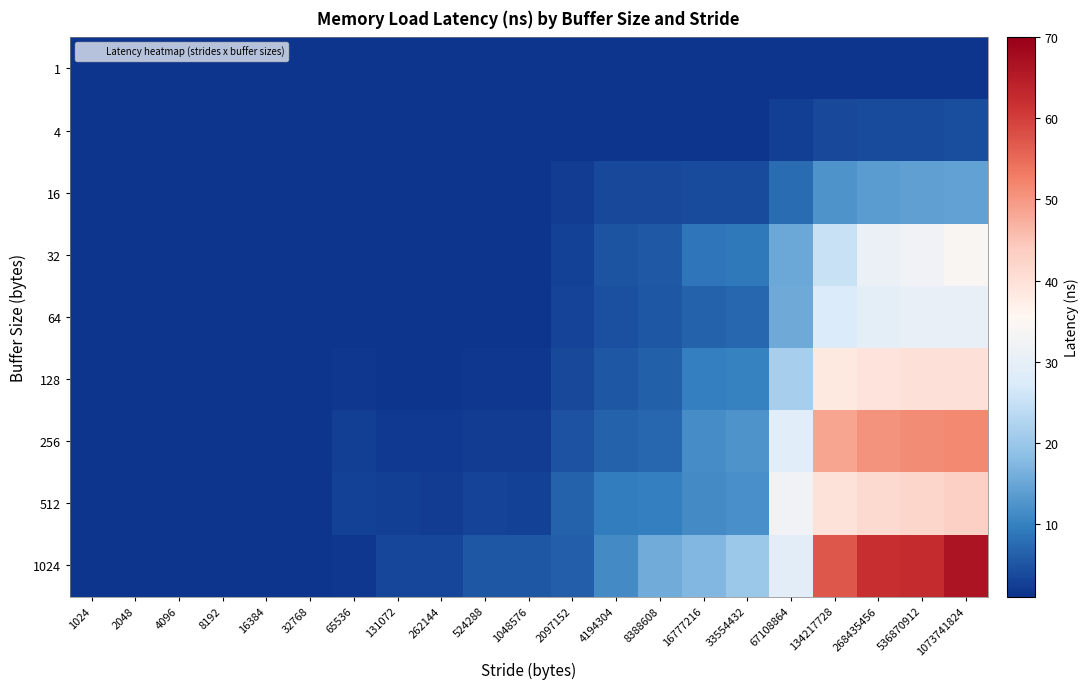

Reading left to right, extract all data points from this chart.

1: 1024=1.3	2048=1.3	4096=1.3	8192=1.3	16384=1.3	32768=1.3	65536=1.3	131072=1.3	262144=1.3	524288=1.3	1048576=1.3	2097152=1.3	4194304=1.3	8388608=1.3	16777216=1.3	33554432=1.3	67108864=1.3	134217728=1.4	268435456=1.4	536870912=1.4	1073741824=1.4
4: 1024=1.3	2048=1.3	4096=1.3	8192=1.3	16384=1.3	32768=1.3	65536=1.3	131072=1.3	262144=1.3	524288=1.3	1048576=1.3	2097152=1.3	4194304=1.4	8388608=1.4	16777216=1.4	33554432=1.4	67108864=2.4	134217728=3.6	268435456=3.8	536870912=3.9	1073741824=4.0
16: 1024=1.3	2048=1.3	4096=1.3	8192=1.3	16384=1.3	32768=1.3	65536=1.3	131072=1.3	262144=1.3	524288=1.3	1048576=1.3	2097152=2.2	4194304=3.4	8388608=3.6	16777216=3.8	33554432=3.8	67108864=7.7	134217728=12.4	268435456=13.6	536870912=14.1	1073741824=14.4
32: 1024=1.3	2048=1.3	4096=1.3	8192=1.3	16384=1.3	32768=1.3	65536=1.4	131072=1.4	262144=1.3	524288=1.4	1048576=1.3	2097152=2.9	4194304=4.9	8388608=5.5	16777216=8.6	33554432=9.1	67108864=15.3	134217728=25.2	268435456=30.8	536870912=32.4	1073741824=33.9
64: 1024=1.3	2048=1.3	4096=1.3	8192=1.3	16384=1.3	32768=1.3	65536=1.4	131072=1.4	262144=1.4	524288=1.4	1048576=1.4	2097152=3.1	4194304=4.5	8388608=5.1	16777216=6.5	33554432=7.1	67108864=15.4	134217728=27.8	268435456=29.6	536870912=30.4	1073741824=30.5
128: 1024=1.3	2048=1.3	4096=1.3	8192=1.3	16384=1.3	32768=1.3	65536=1.6	131072=1.5	262144=1.5	524288=1.6	1048576=1.6	2097152=3.7	4194304=5.2	8388608=6.2	16777216=9.7	33554432=10.0	67108864=21.3	134217728=38.2	268435456=39.4	536870912=40.0	1073741824=40.0
256: 1024=1.3	2048=1.3	4096=1.3	8192=1.3	16384=1.3	32768=1.3	65536=2.5	131072=2.1	262144=1.9	524288=2.2	1048576=2.1	2097152=4.7	4194304=6.6	8388608=7.1	16777216=11.7	33554432=12.4	67108864=28.9	134217728=48.6	268435456=50.4	536870912=51.1	1073741824=51.6
512: 1024=1.3	2048=1.3	4096=1.3	8192=1.3	16384=1.3	32768=1.3	65536=2.7	131072=2.4	262144=2.3	524288=2.9	1048576=2.8	2097152=6.4	4194304=9.5	8388608=9.7	16777216=11.4	33554432=11.9	67108864=32.1	134217728=39.7	268435456=41.3	536870912=42.1	1073741824=43.1
1024: 1024=1.3	2048=1.3	4096=1.3	8192=1.3	16384=1.3	32768=1.3	65536=1.5	131072=3.4	262144=3.3	524288=5.1	1048576=5.1	2097152=5.9	4194304=11.4	8388608=15.8	16777216=17.2	33554432=20.0	67108864=29.1	134217728=57.3	268435456=62.1	536870912=62.7	1073741824=66.5